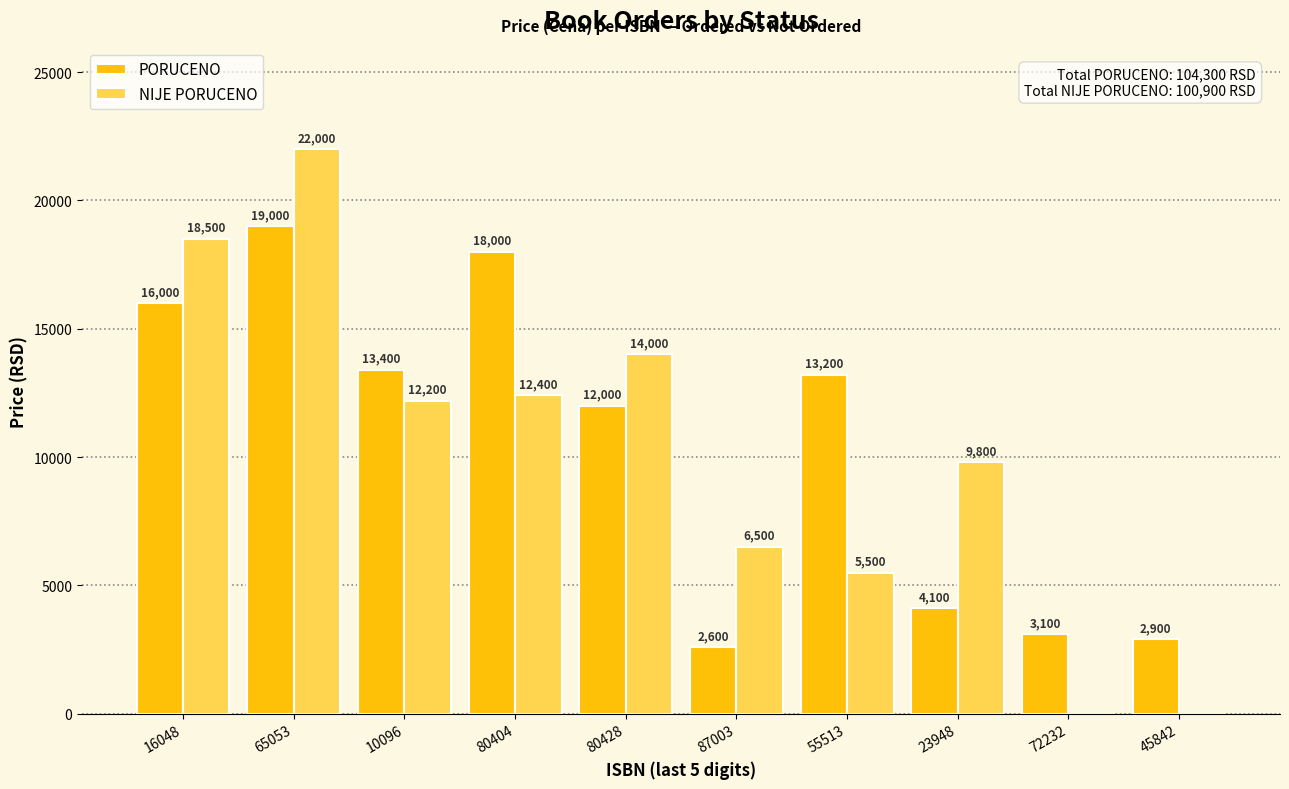

At which category is the sum across all series the highest?

65053